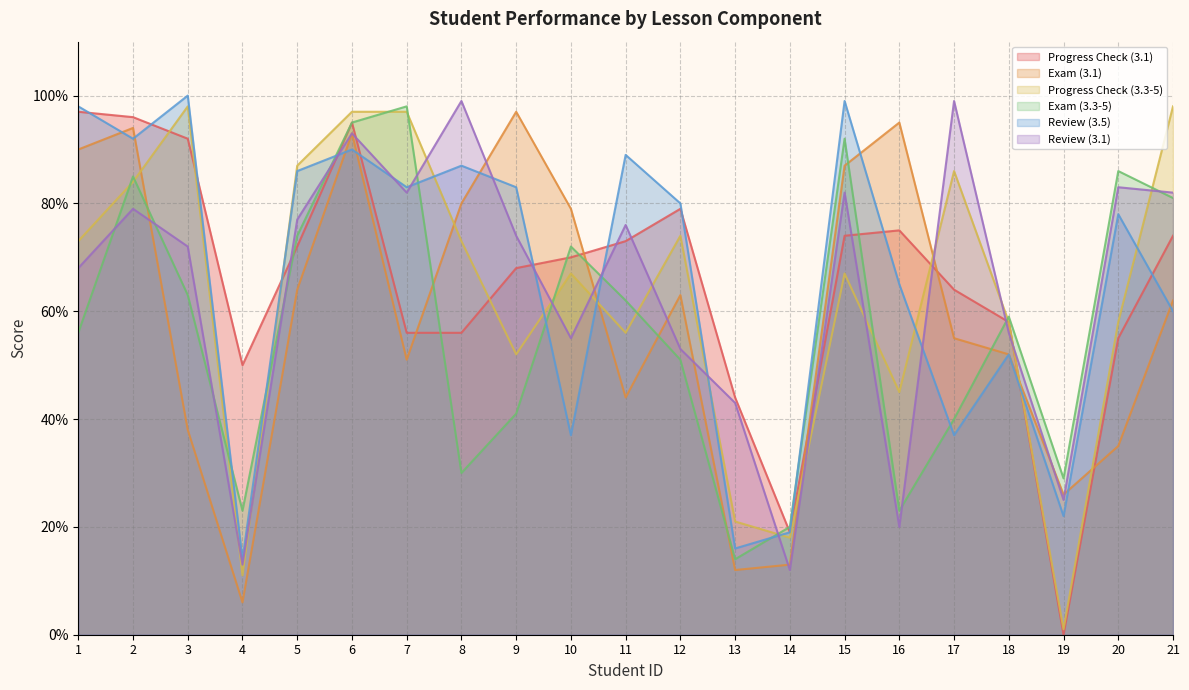

After their last crossing, which series has the higher values: Progress Check (3.1) or Exam (3.3-5)?

Exam (3.3-5)